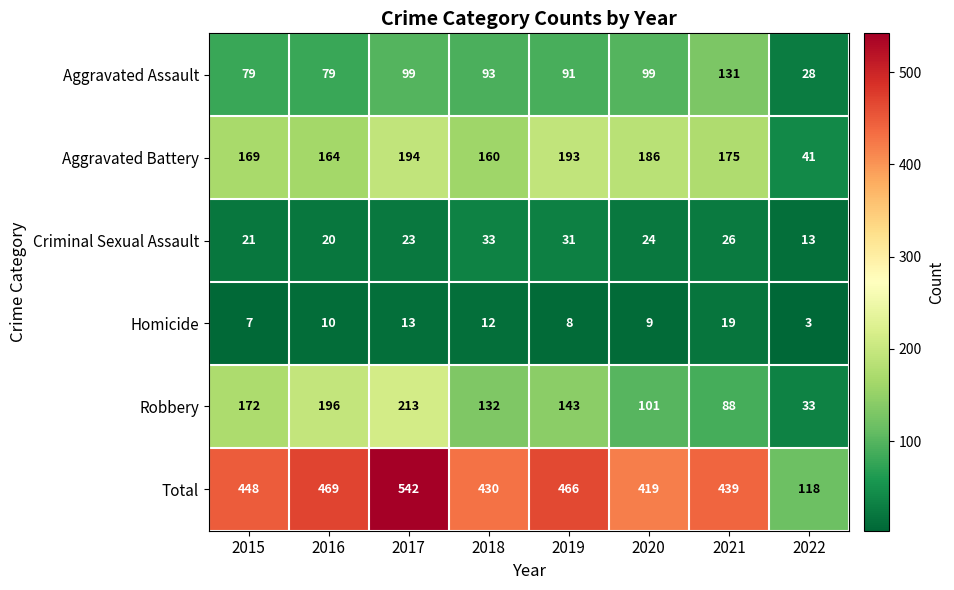

At which label does Robbery first exceed 143?

2015